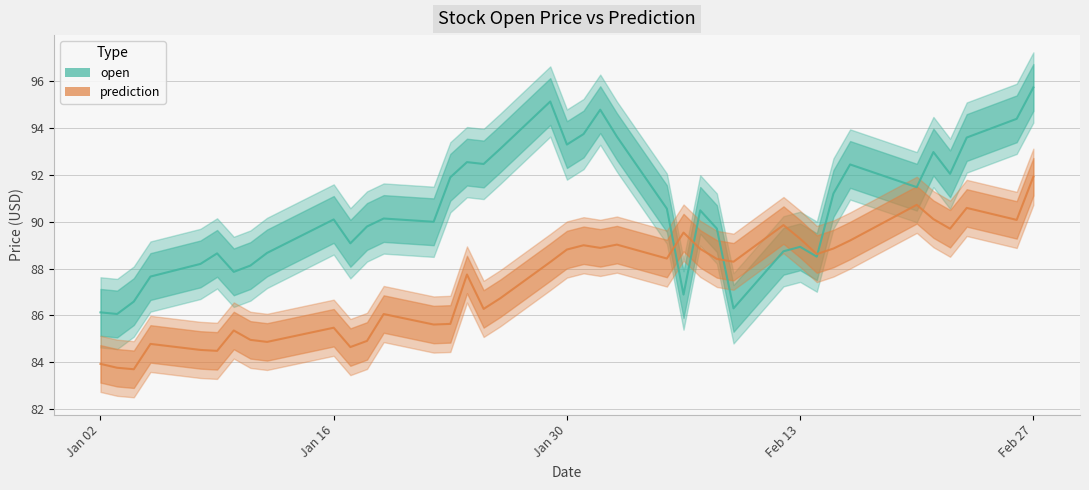

Is it true that prediction equals 83.9 at Jan 02?

True